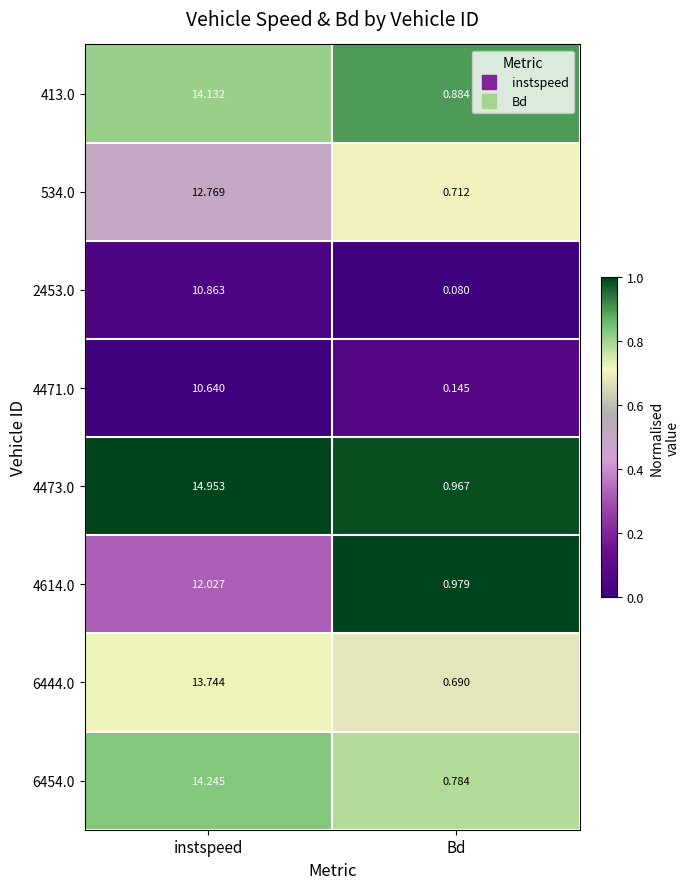

Rank the categories by 6444.0 value from lowest to highest.

Bd, instspeed